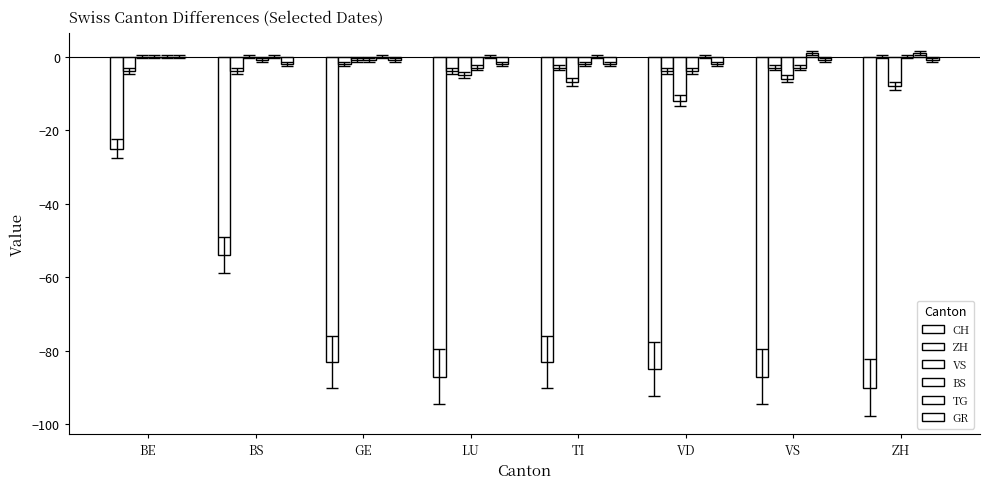

Are the bars grouped side by side (vs. stacked)?

Yes